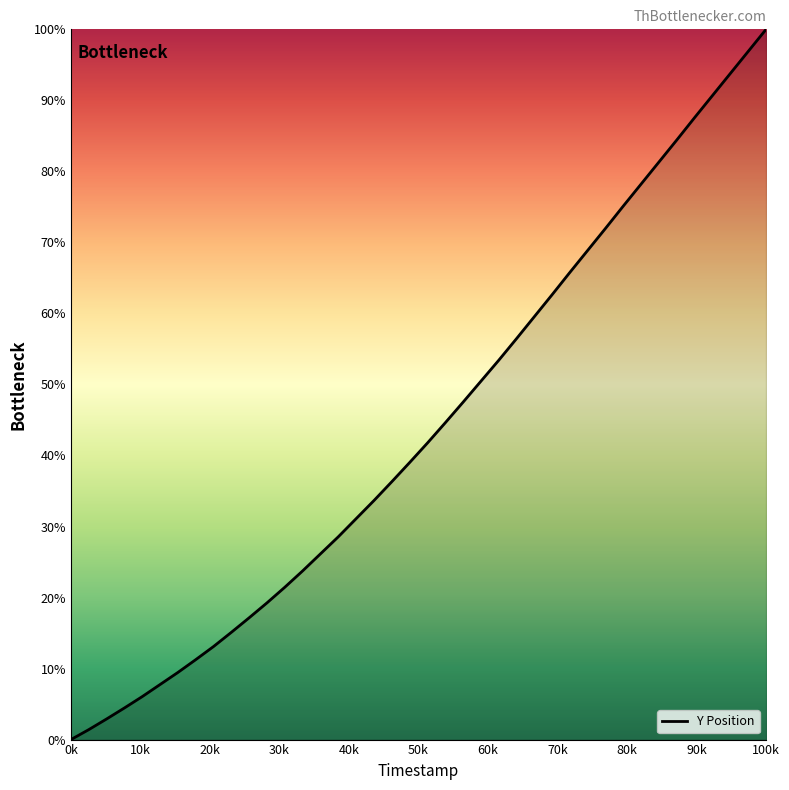

What is the difference between the maximum and minimum values?

100.0